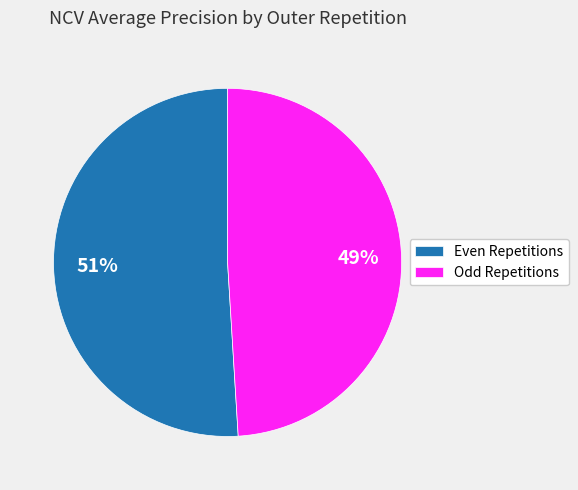

To the nearest percent, what is the difference between the largest and smallest slice percentages?

2%